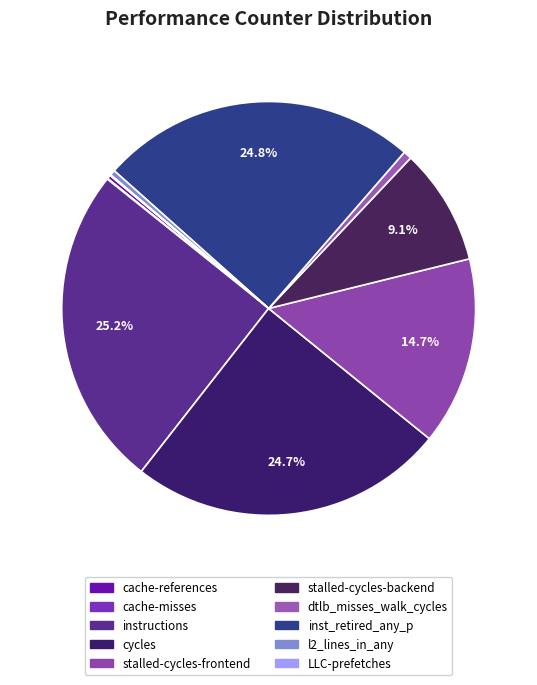

How many segments does this pie chart have?

10